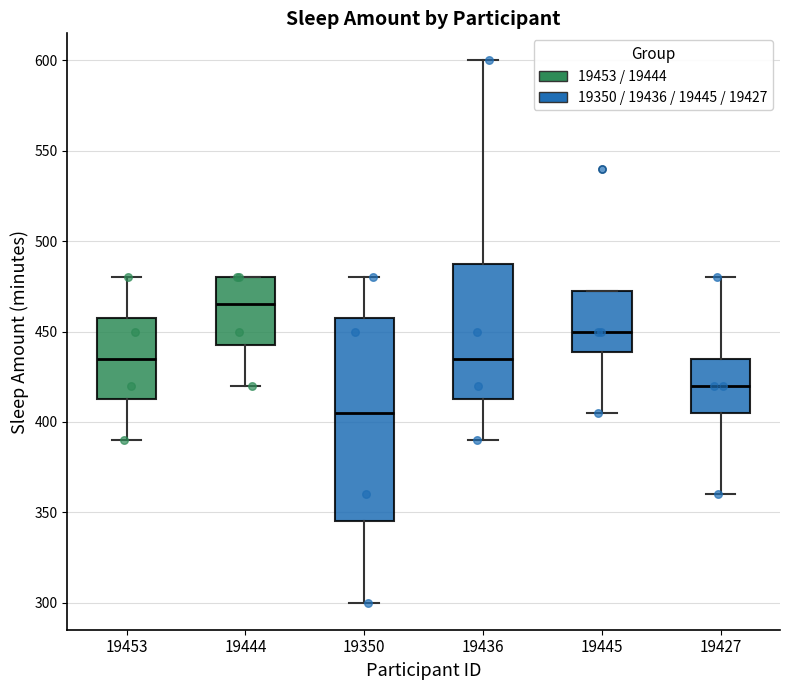

Reading left to right, transcribe this box plot: for each box, give where its median line is, the range the box spans, and where its two whiskers end, as read against the y-axis. The values are not printed on the chart, so give them approximately, as read against the axis.

19453: median 435, box 415 to 460, whiskers 390 to 480
19444: median 465, box 445 to 480, whiskers 420 to 480
19350: median 405, box 345 to 460, whiskers 300 to 480
19436: median 435, box 415 to 490, whiskers 390 to 600
19445: median 450, box 440 to 475, whiskers 405 to 475
19427: median 420, box 405 to 435, whiskers 360 to 480